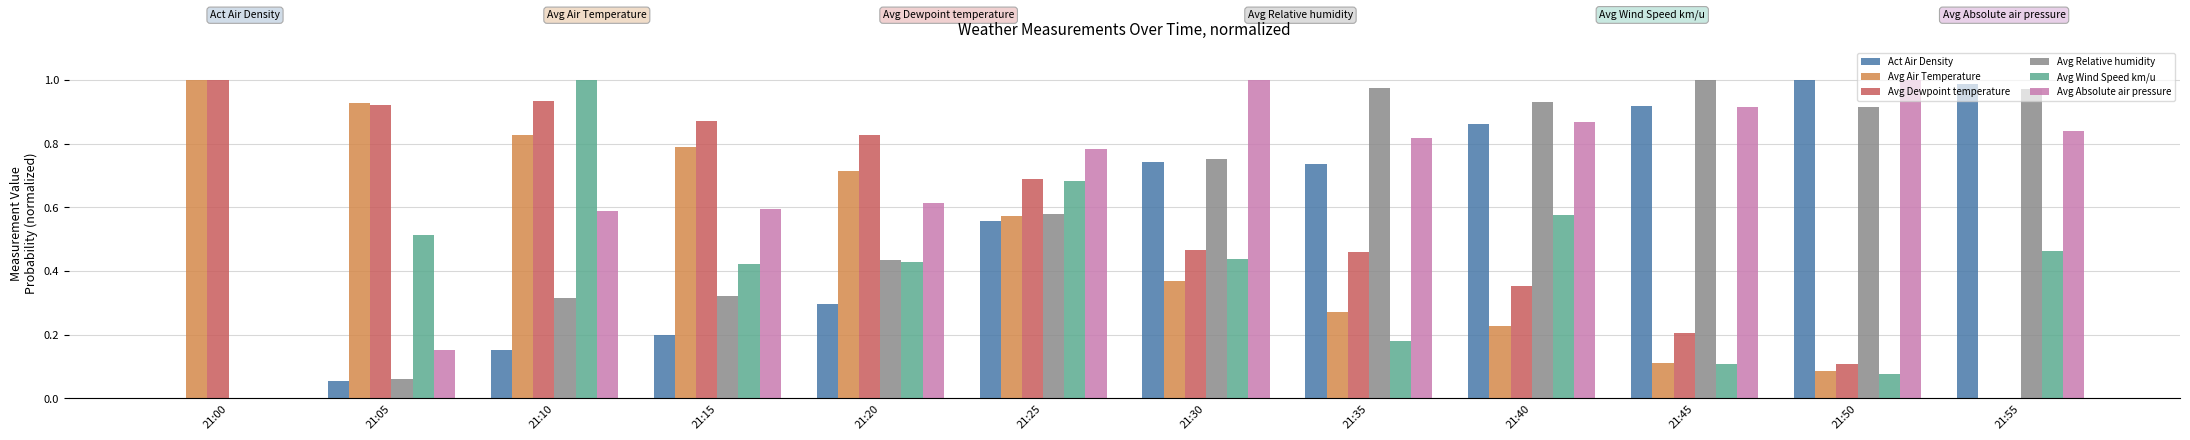

What is the sum of the Avg Wind Speed km/u values at 21:10 and 21:55?

1.5